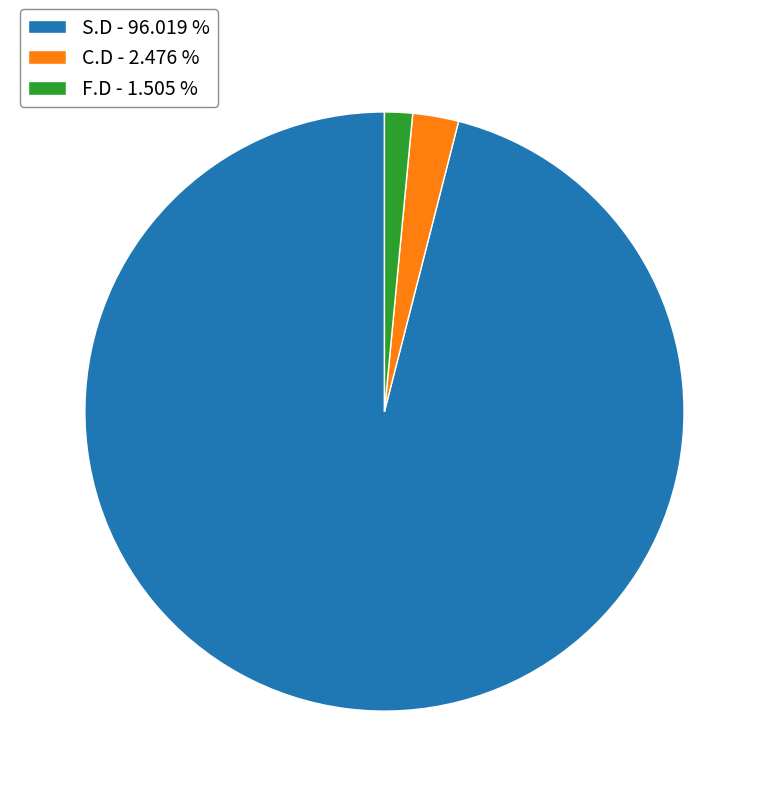

Approximately how many times larger is the value at F.D - 1.505 % compared to C.D - 2.476 %?

0.6